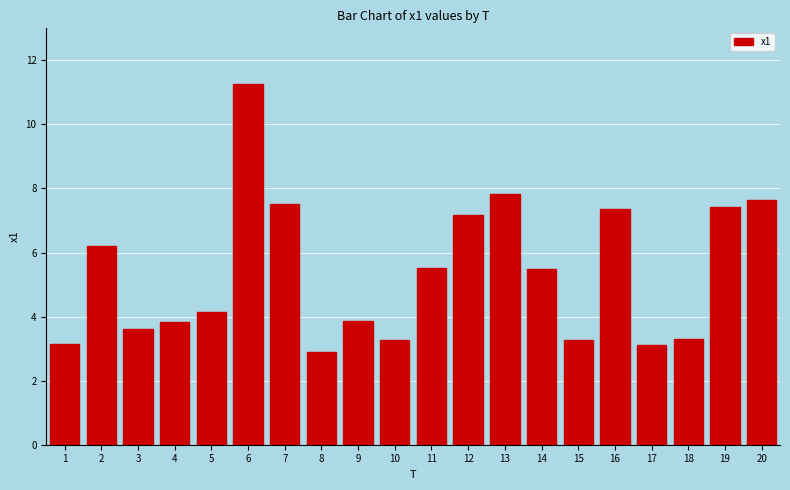

The value at 5 is 6.9. True or false?

False